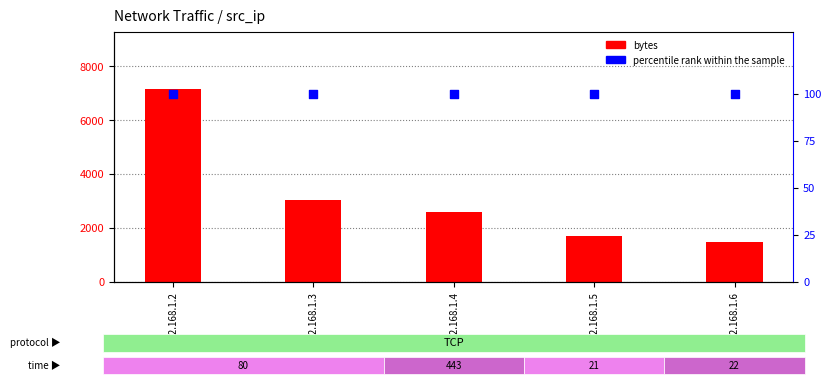

What are all the series names shown in the legend?

bytes, percentile rank within the sample